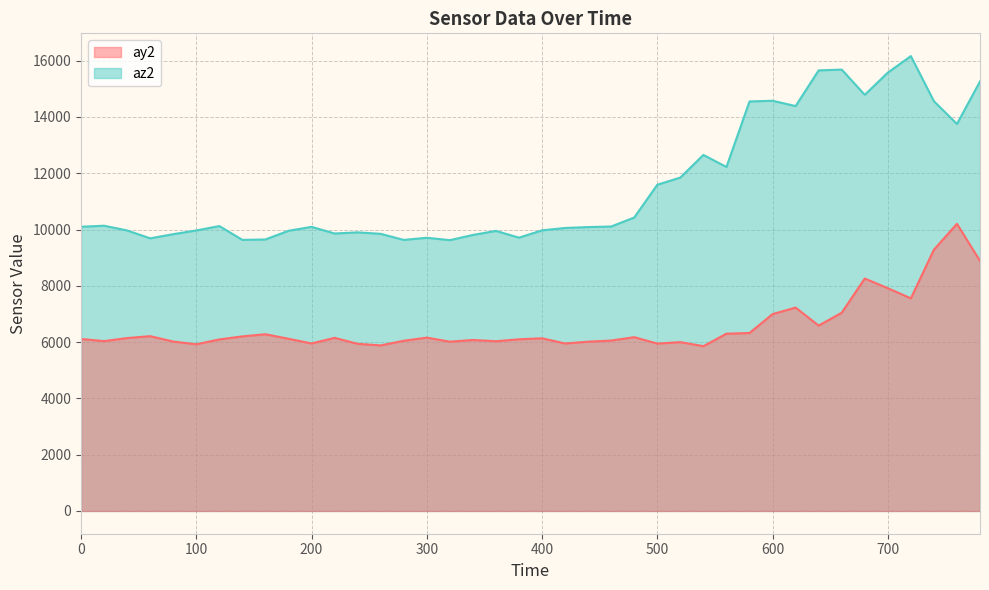

True or false: az2 and ay2 intersect in this chart.

False